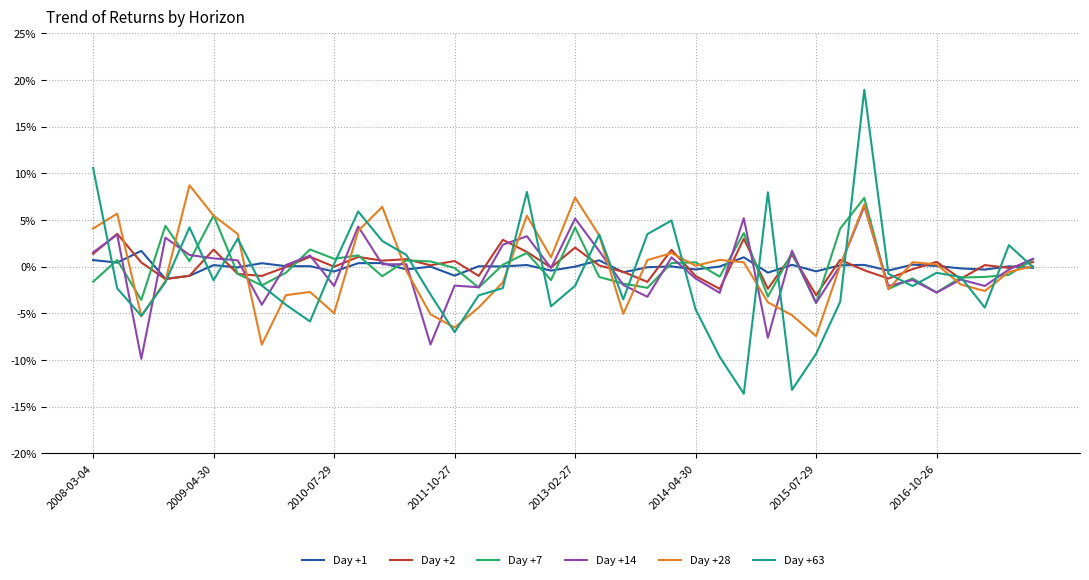

What is the maximum value for Day +63?

19.0